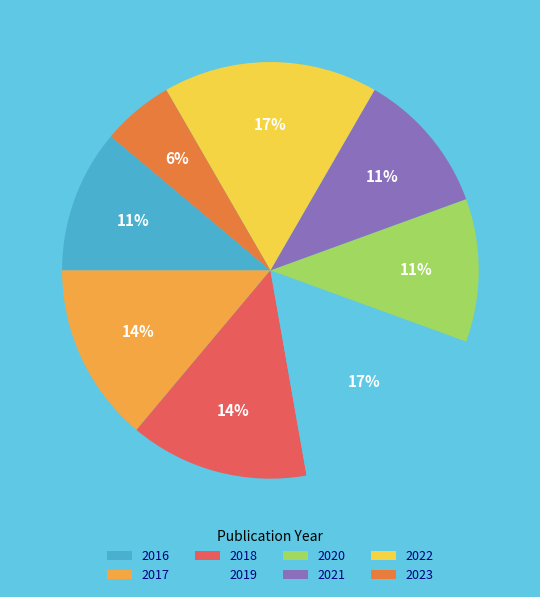

Count the number of slices in the pie.

8